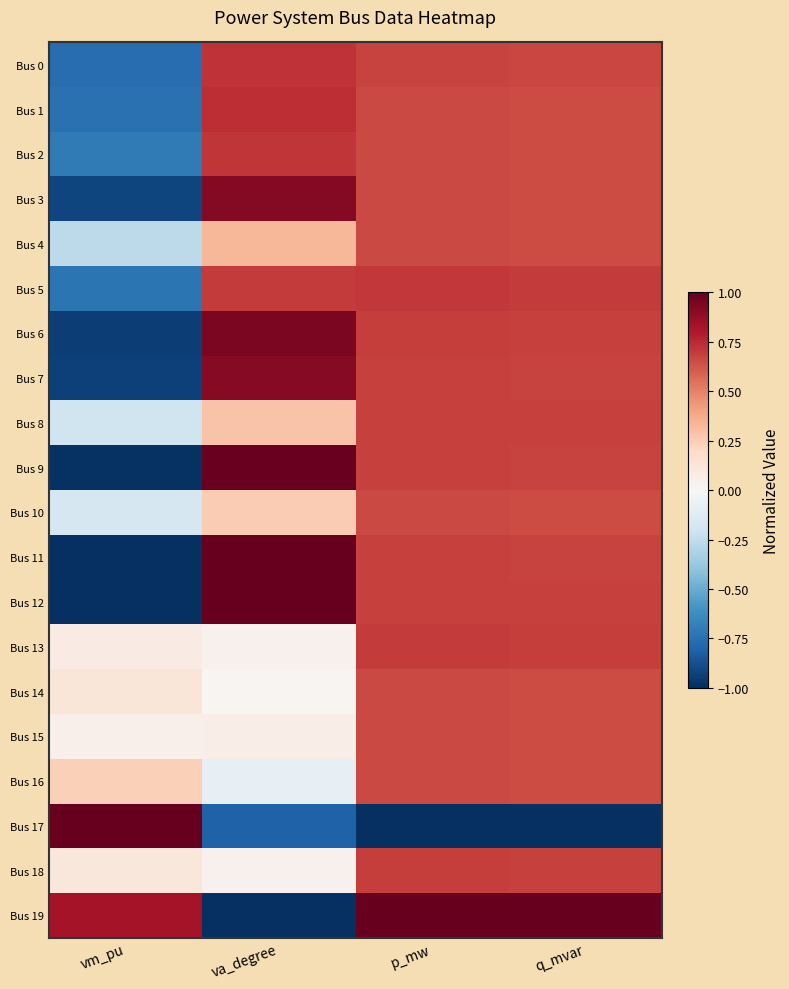

List the series in order of their peak value, highest first.

Bus 11, Bus 17, Bus 19, Bus 12, Bus 9, Bus 6, Bus 3, Bus 7, Bus 1, Bus 0, Bus 2, Bus 5, Bus 13, Bus 18, Bus 8, Bus 4, Bus 10, Bus 14, Bus 15, Bus 16